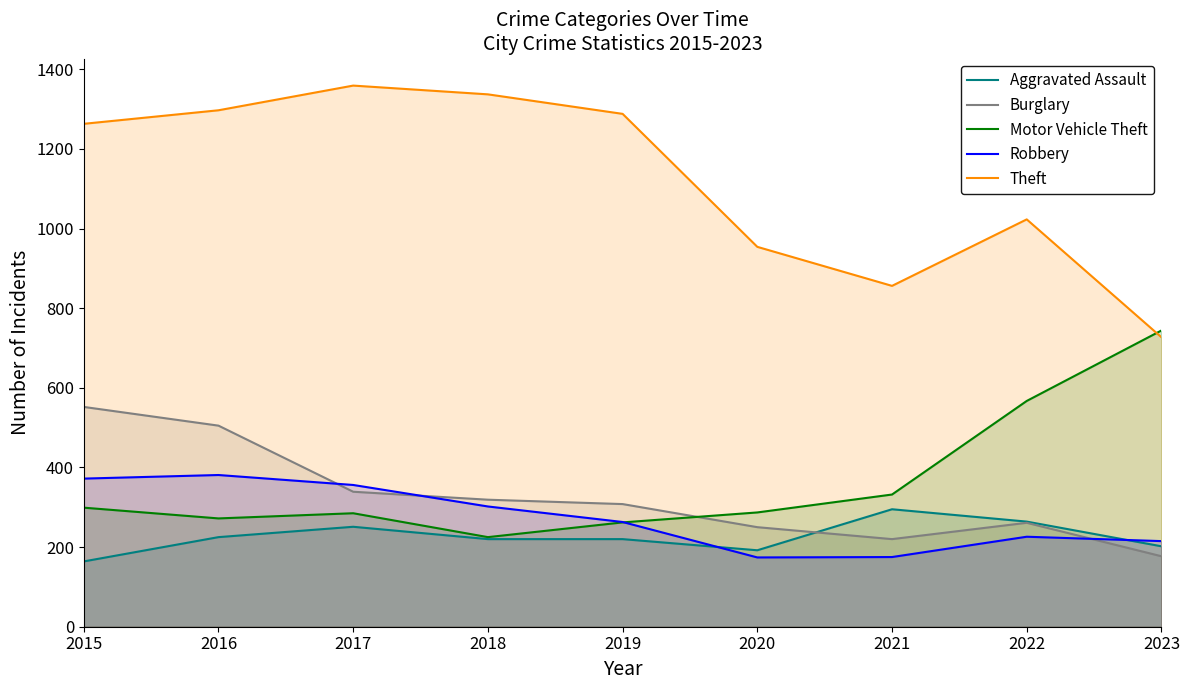

What is the difference between the Theft values at 2017 and 2019?

71